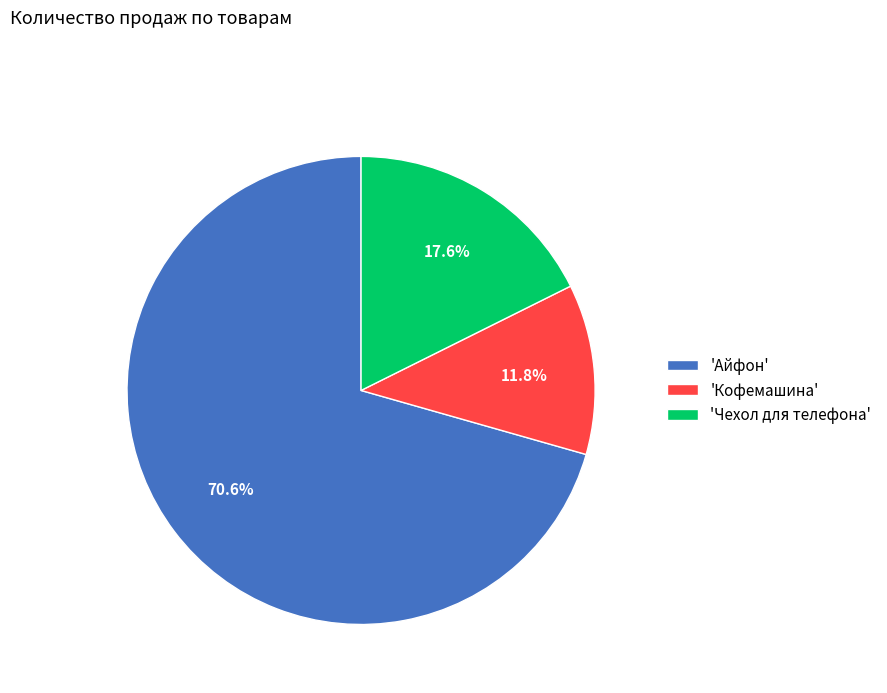

Which category has the biggest portion of the pie?

'Айфон'